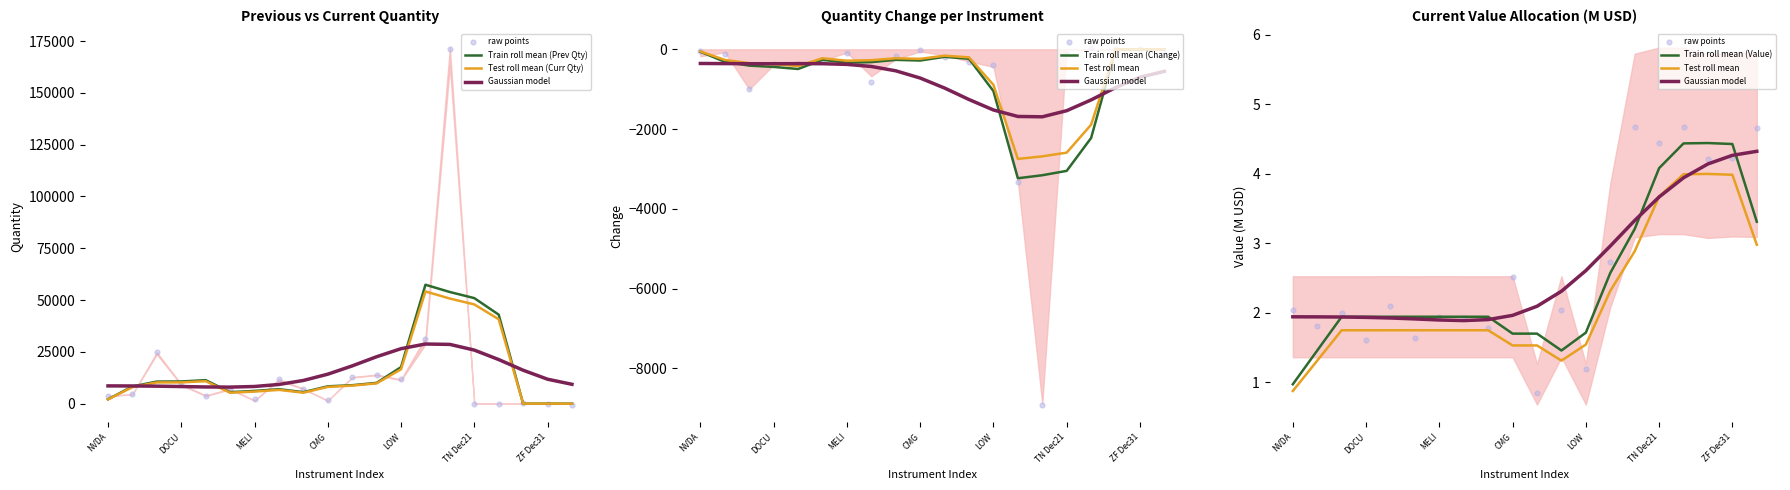

What is the total value across all series at IAU?

162424.8